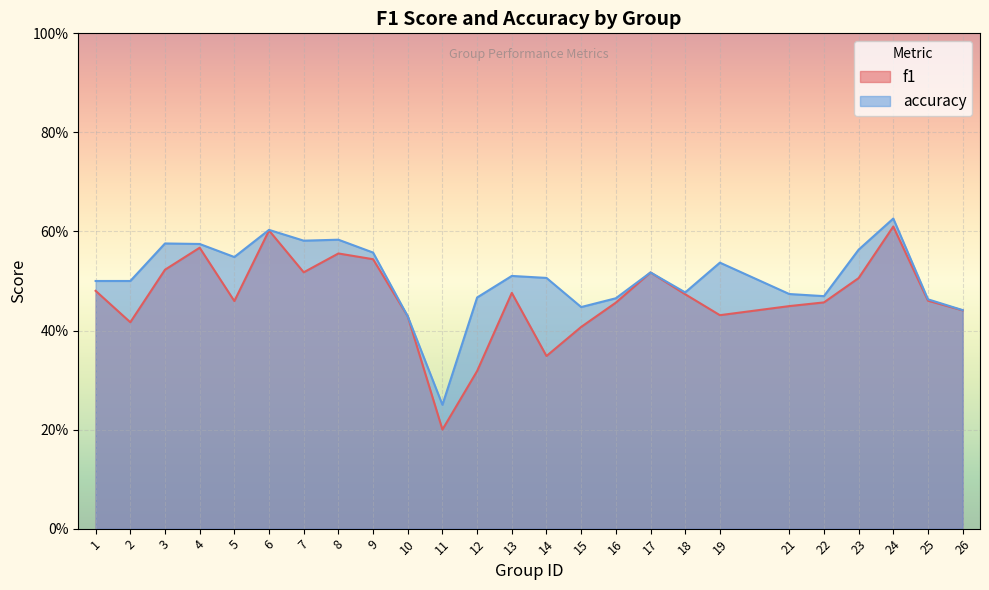

What is the difference between the f1 values at 7 and 5?

0.1